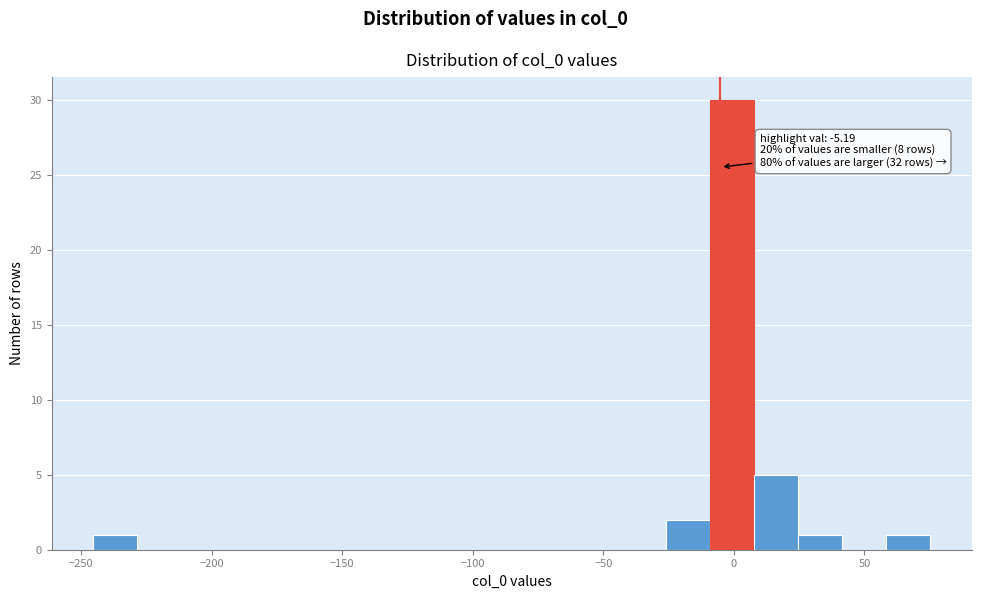

Read against the x-axis, roughly where is the centre of the tallest bar?

0